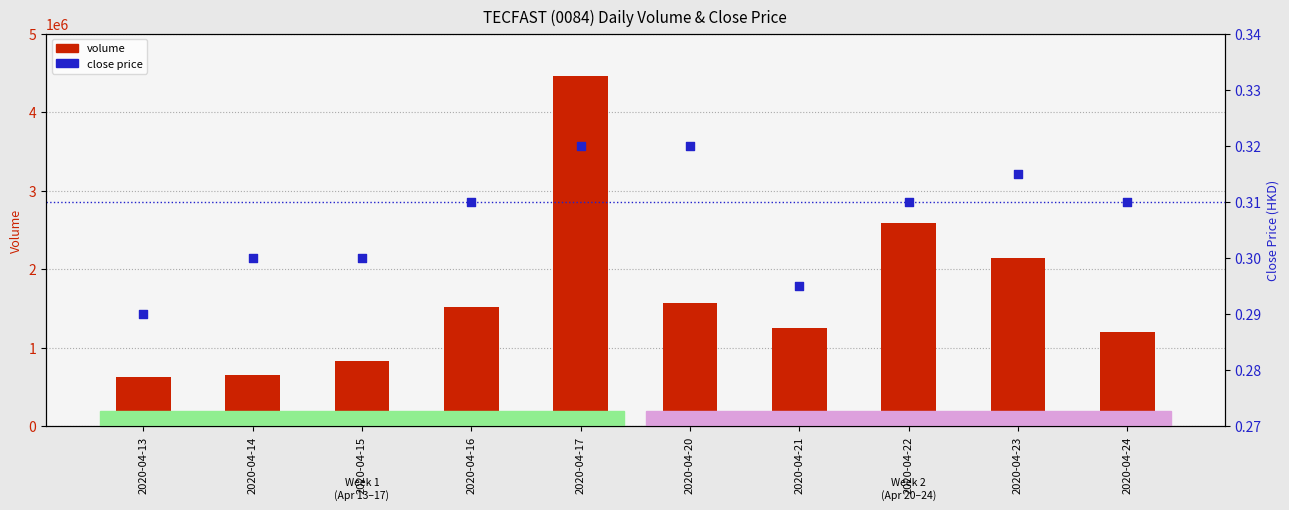

What are all the series names shown in the legend?

volume, close price